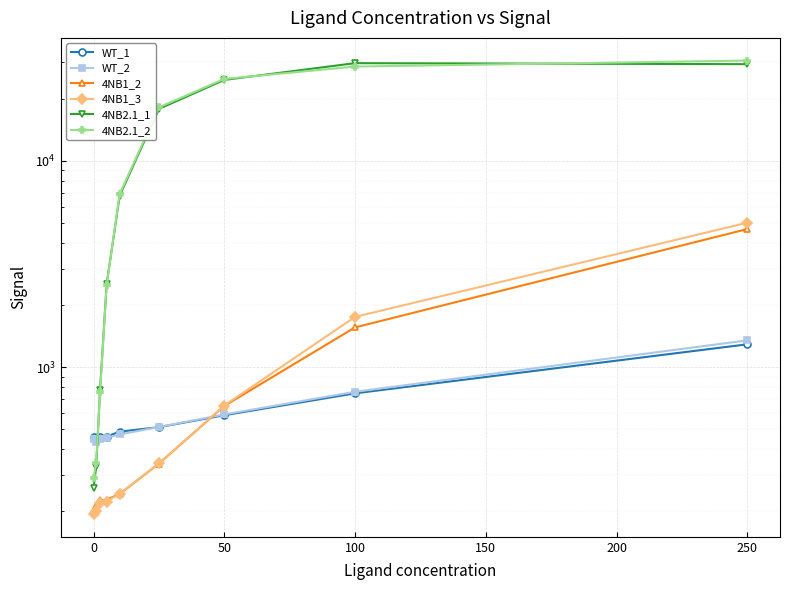

Rank the series at 0 from highest to lowest value.

WT_1, WT_2, 4NB2.1_2, 4NB2.1_1, 4NB1_2, 4NB1_3